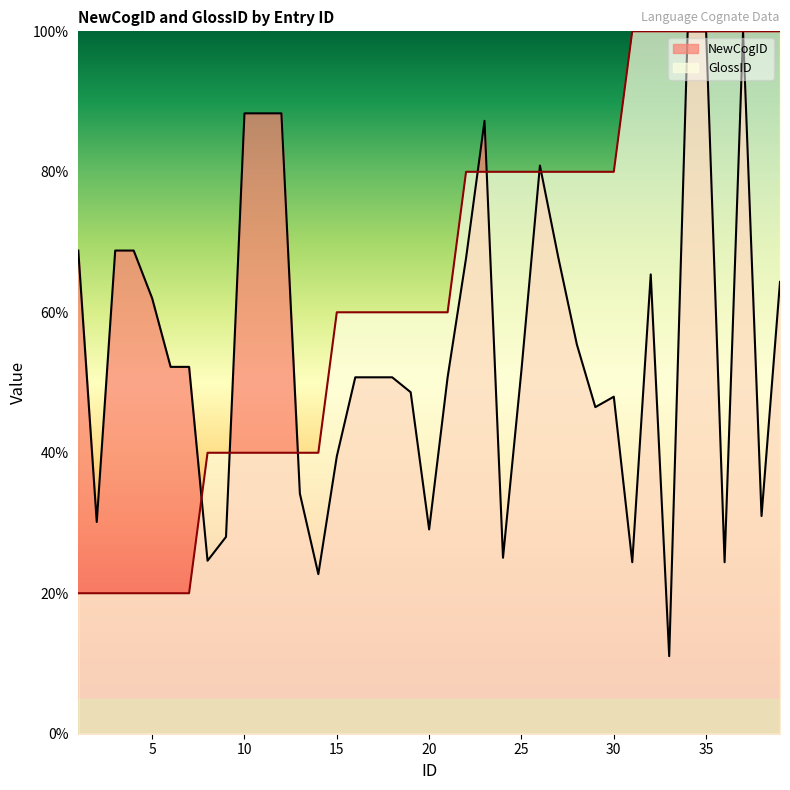

What are all the series names shown in the legend?

NewCogID, GlossID